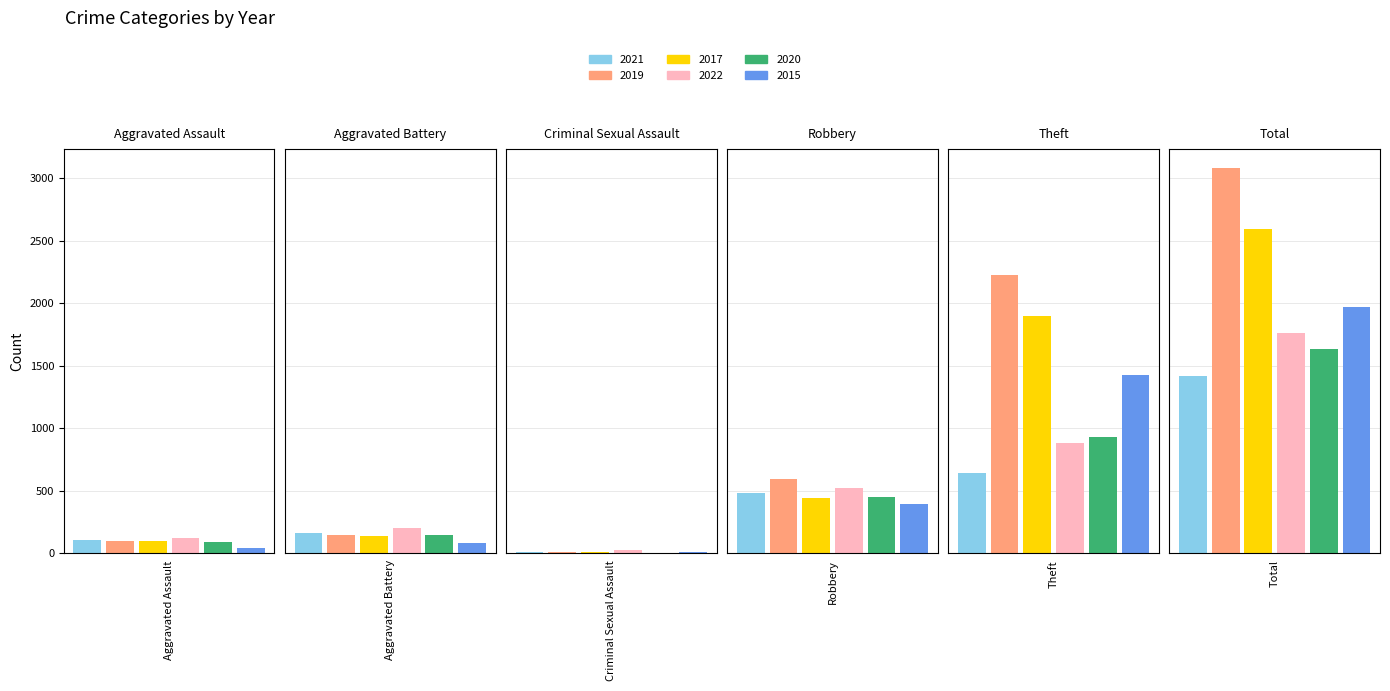

What is the minimum value shown in the chart?

3